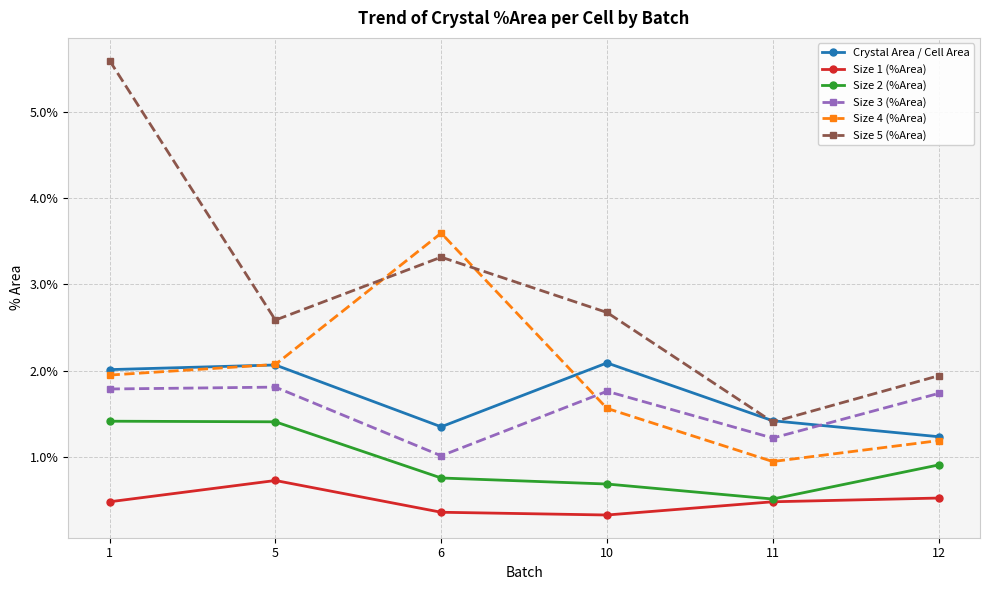

What are all the series names shown in the legend?

Crystal Area / Cell Area, Size 1 (%Area), Size 2 (%Area), Size 3 (%Area), Size 4 (%Area), Size 5 (%Area)